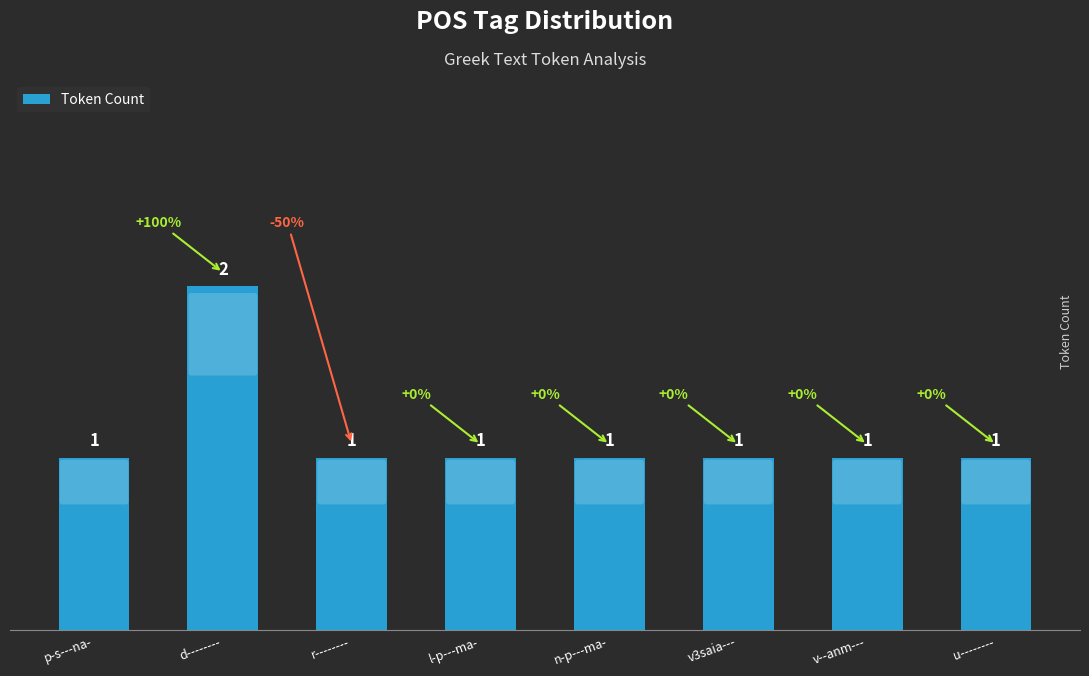

Is it true that the value at u-------- is 0?

False